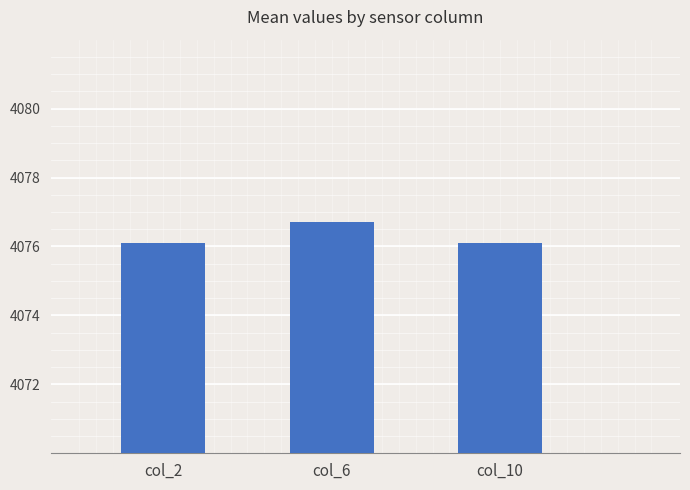

What is the smallest value displayed?

4076.1